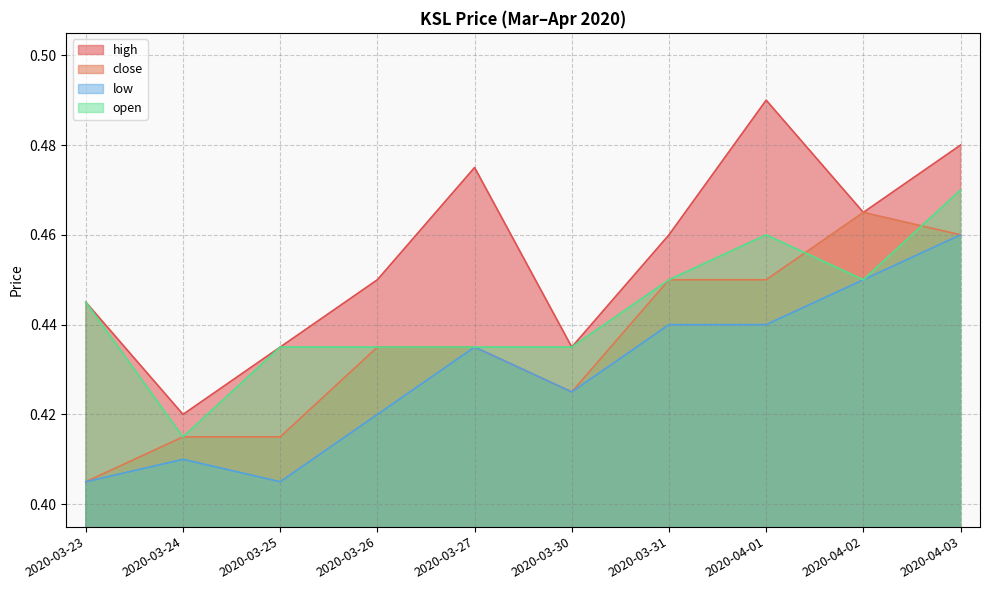

True or false: open and close cross at least once.

True